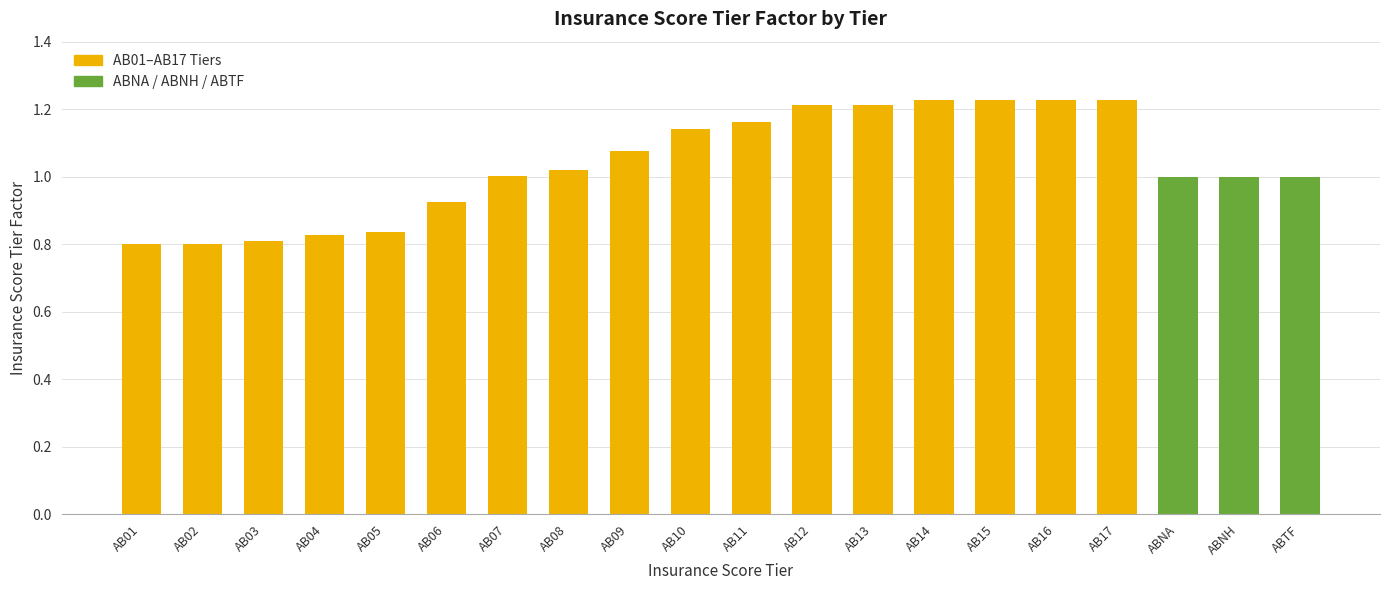

Which has a higher value, AB14 or AB10?

AB14